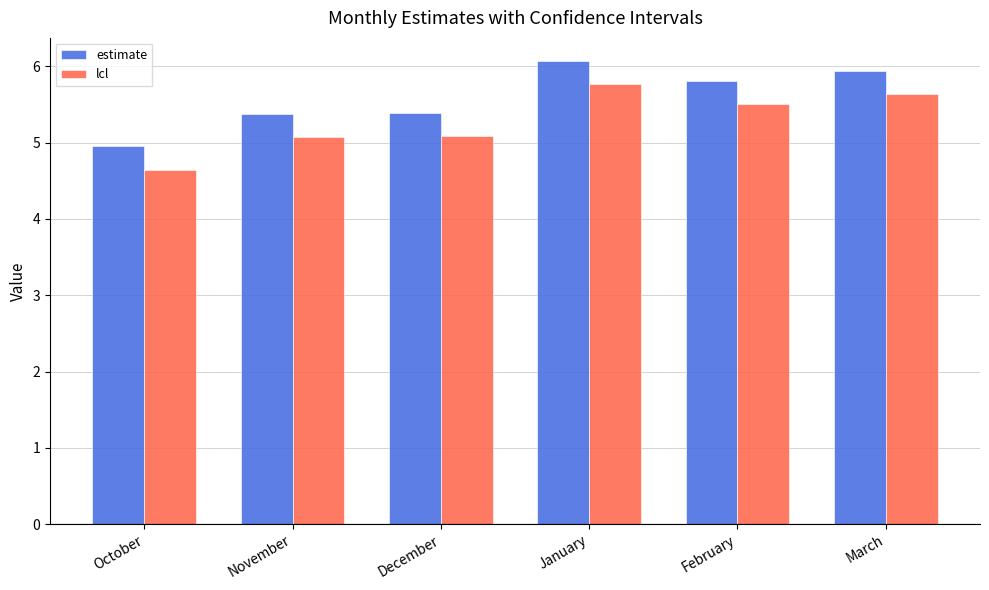

Are the bars grouped side by side (vs. stacked)?

Yes